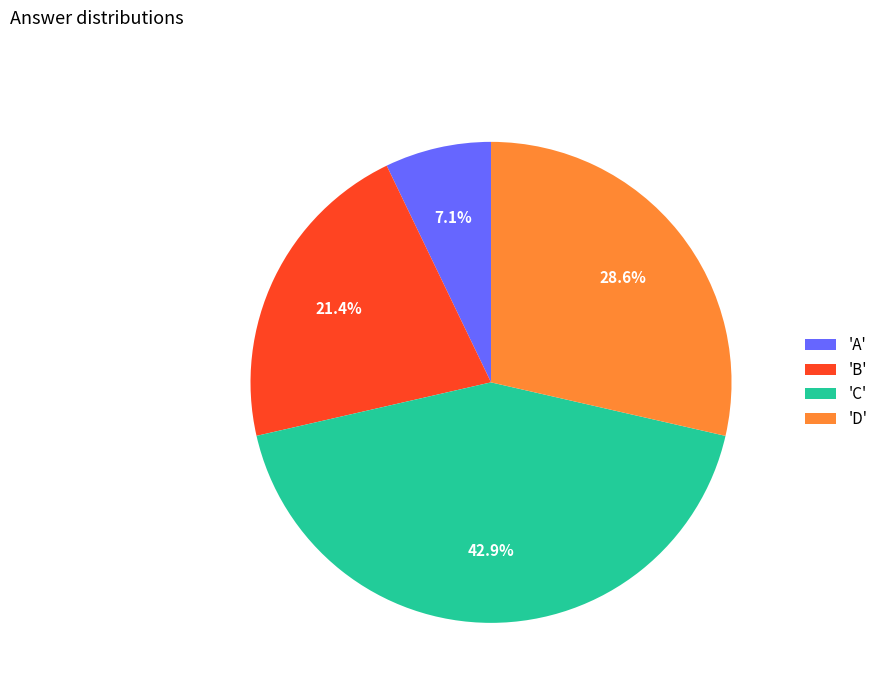

Which category has the biggest portion of the pie?

'C'